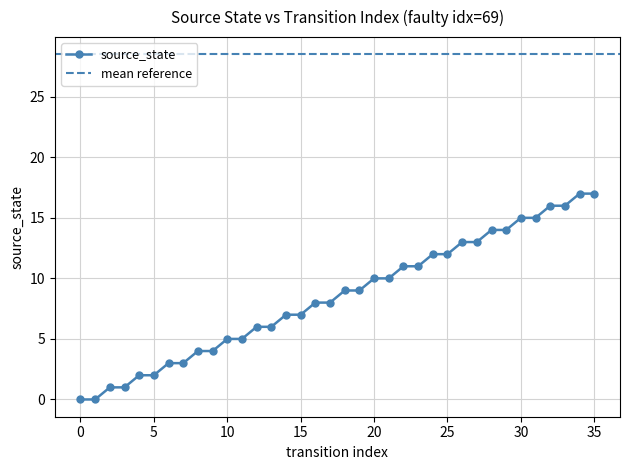

How many data points are above 9?

16